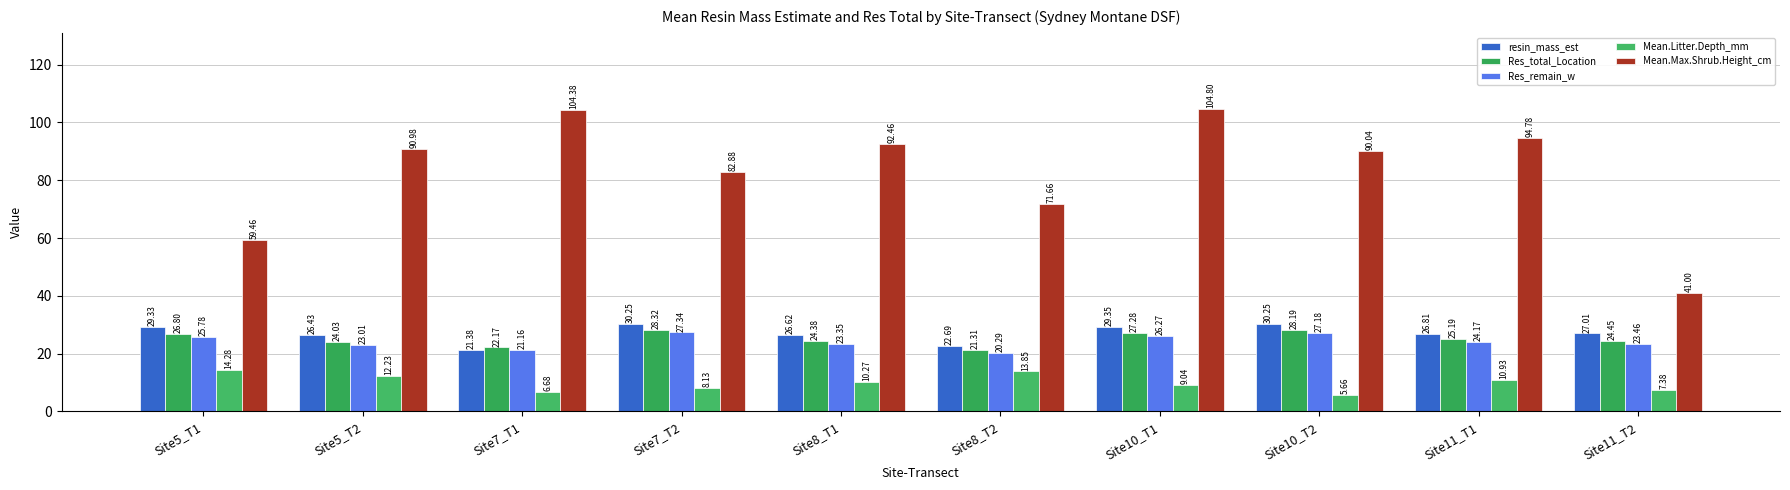

Does the chart contain any negative values?

No